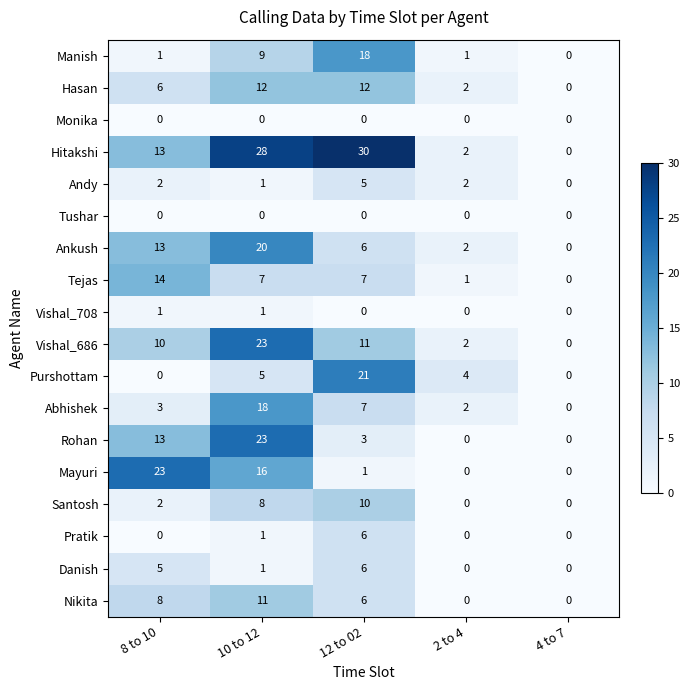

True or false: Vishal_708 has a value of 0 at 10 to 12.

False